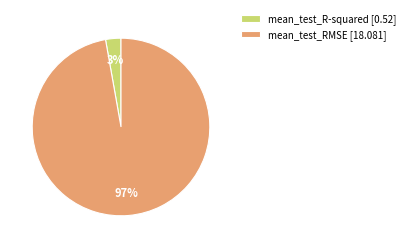

Which category accounts for the majority?

mean_test_RMSE